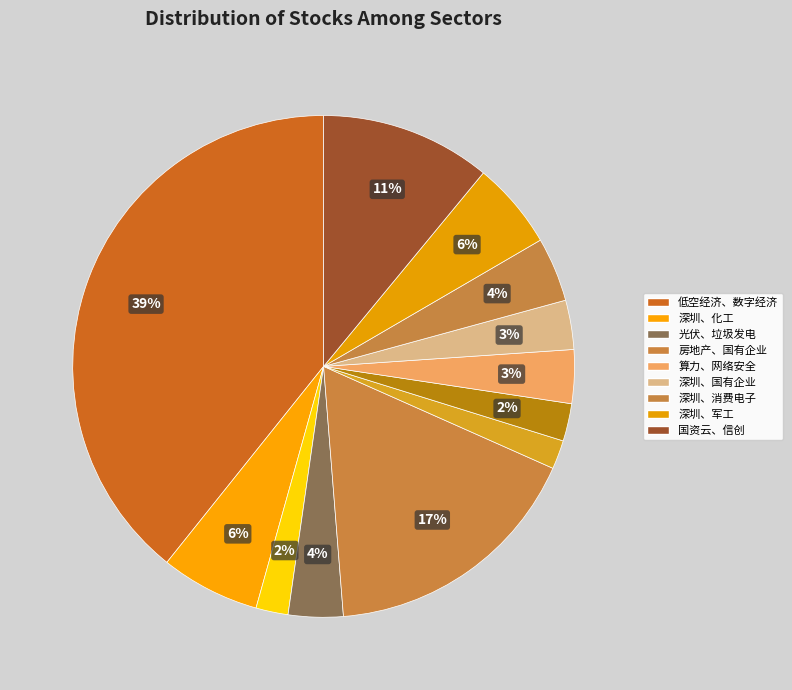

How many slices are in this pie chart?

12